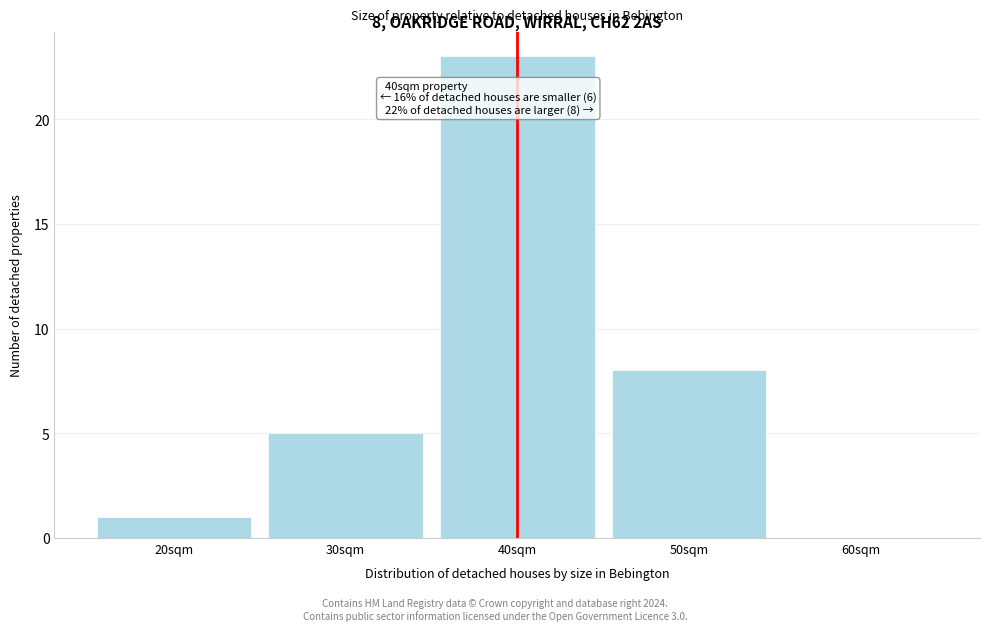

Over which range of the x-axis is the bar tallest?

35 to 45